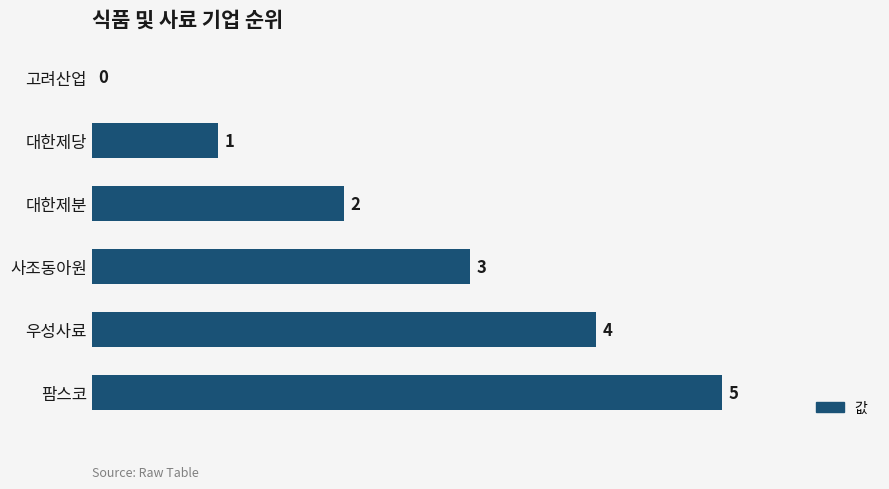

Between 우성사료 and 대한제분, which is larger?

우성사료